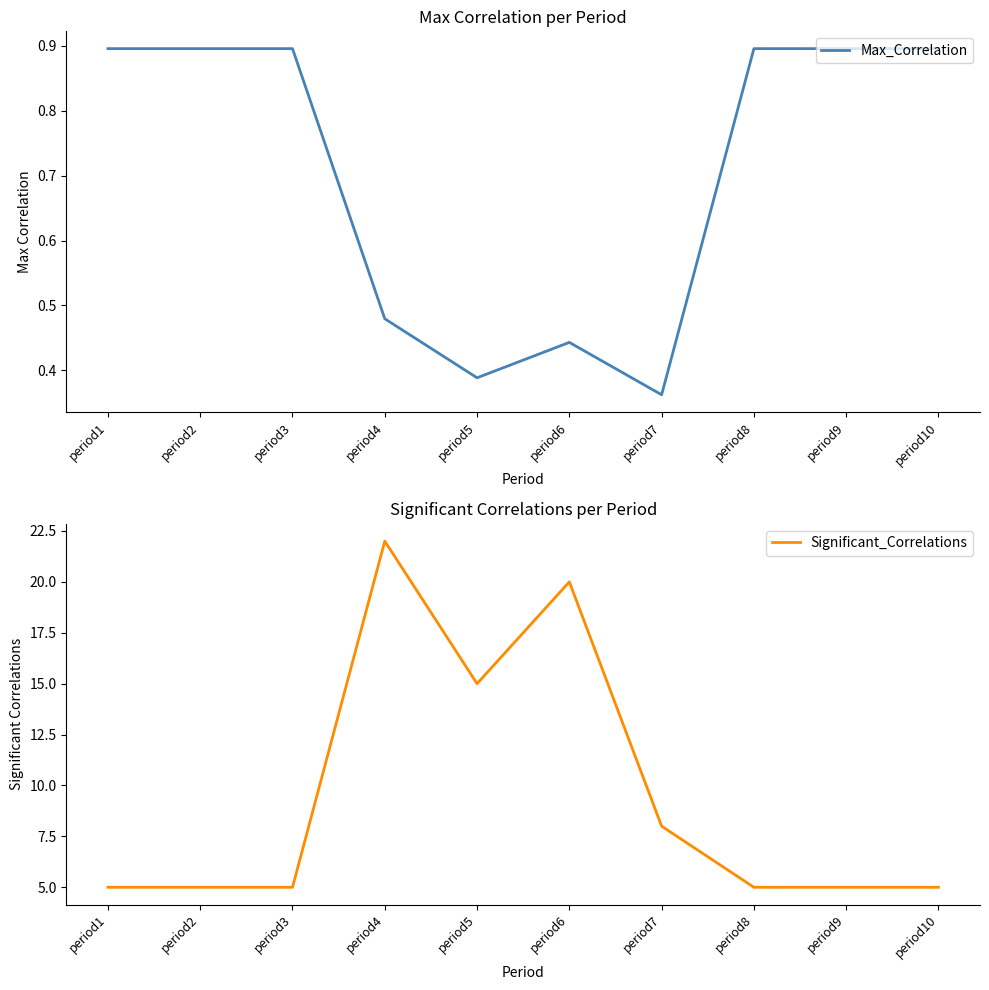

Reading right to left, transcribe all the data shown in this chart.

Max_Correlation: 0.9	0.9	0.9	0.4	0.4	0.4	0.5	0.9	0.9	0.9
Significant_Correlations: 5.0	5.0	5.0	8.0	20.0	15.0	22.0	5.0	5.0	5.0